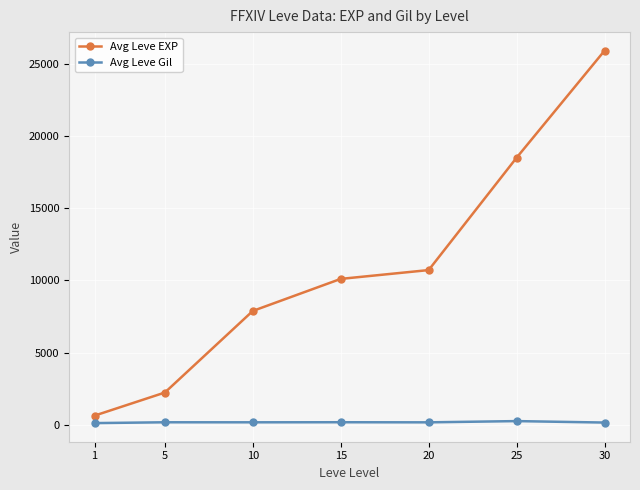

What is the difference between the maximum and minimum values in the Avg Leve EXP series?

25270